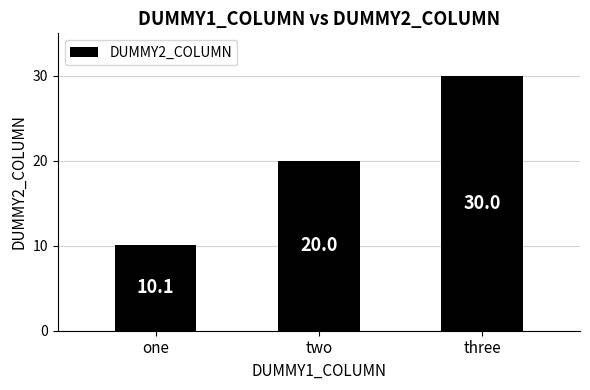

At which label is the value closest to 20?

two